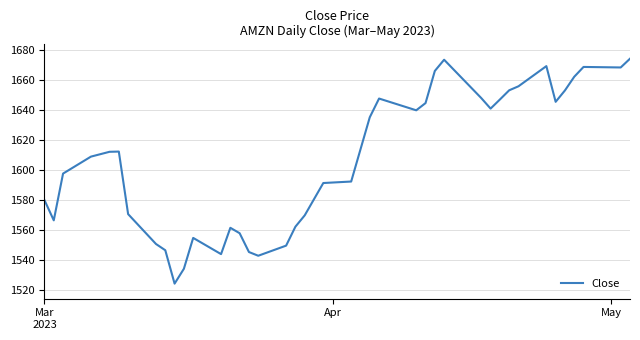

What is the difference between the maximum and minimum values?

149.5